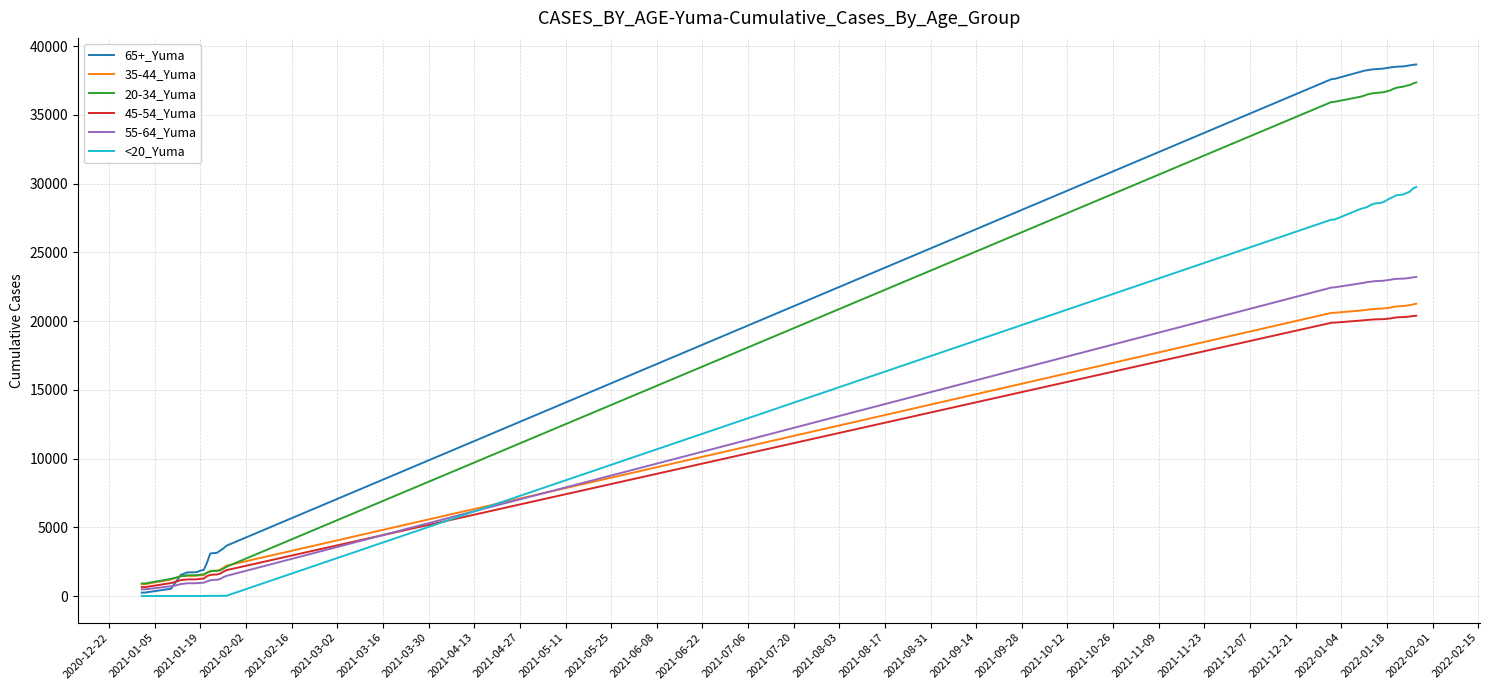

Rank the series by their maximum value, from lowest to highest.

45-54_Yuma, 35-44_Yuma, 55-64_Yuma, <20_Yuma, 20-34_Yuma, 65+_Yuma